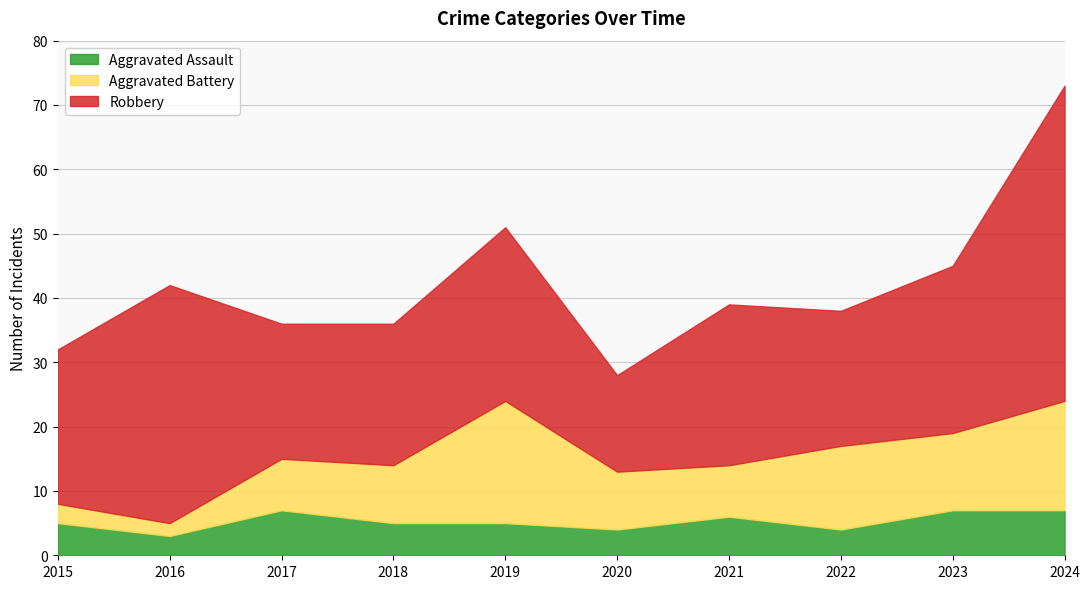

Which series has the largest range (max minus min)?

Robbery